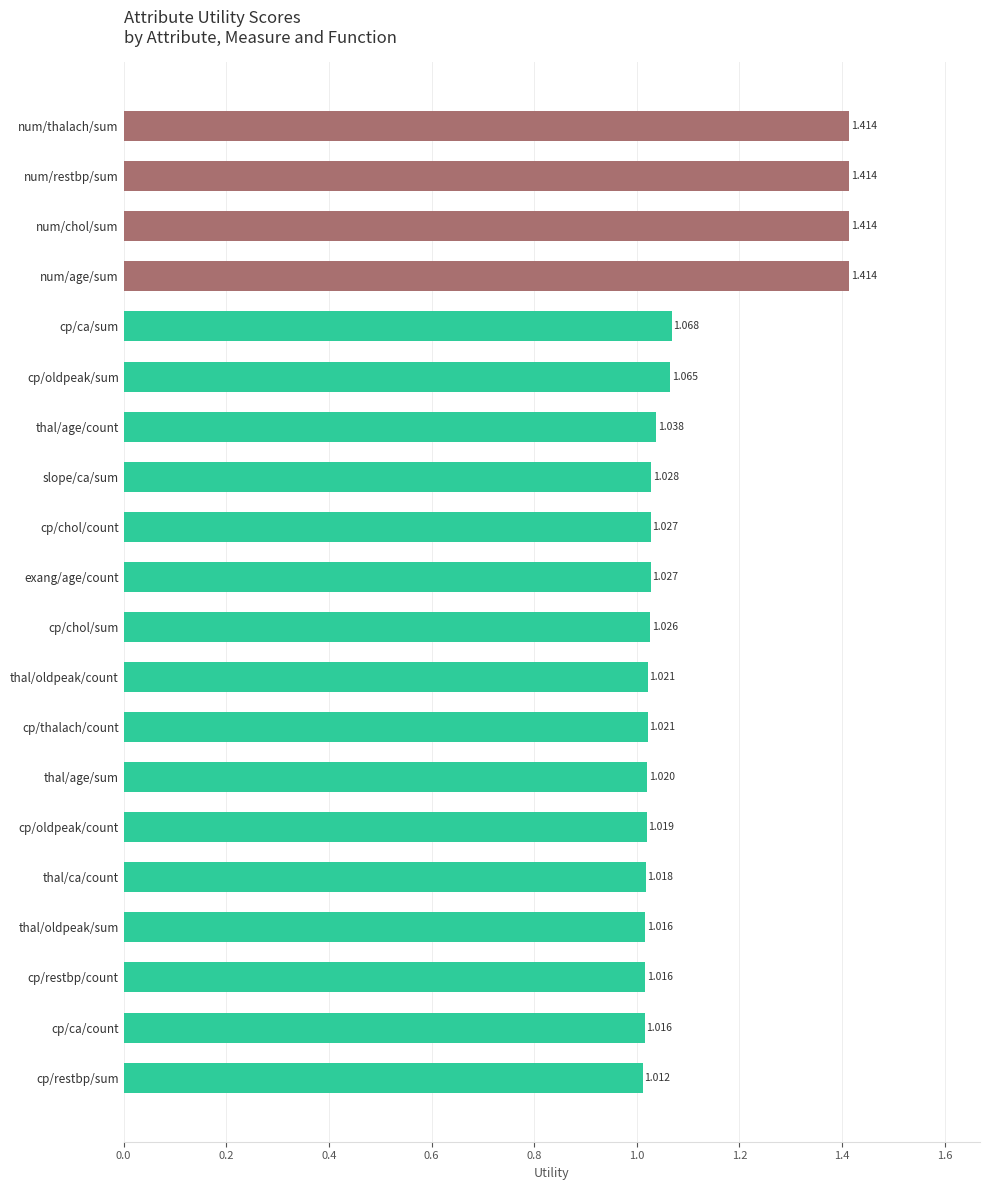

What is the label of the 13th bar from the top?

cp/thalach/count